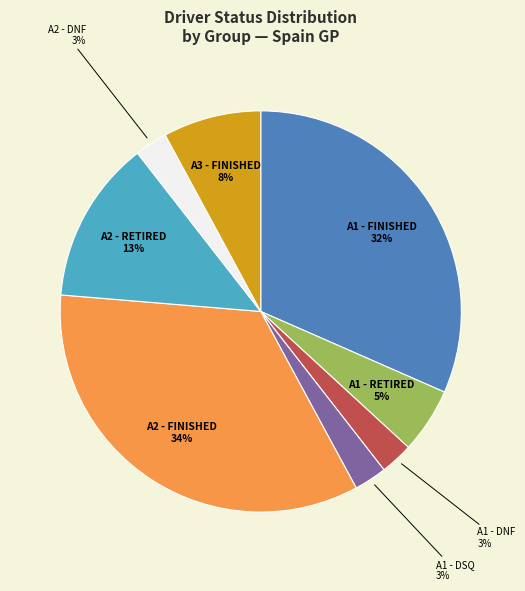

To the nearest percent, what portion does A2 - FINISHED represent?

34%